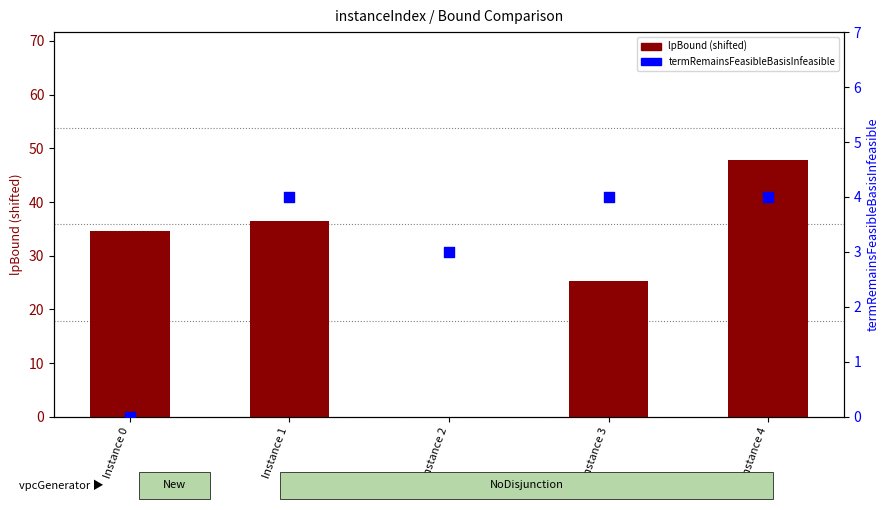

Which series has the largest total across all categories?

lpBound (shifted)